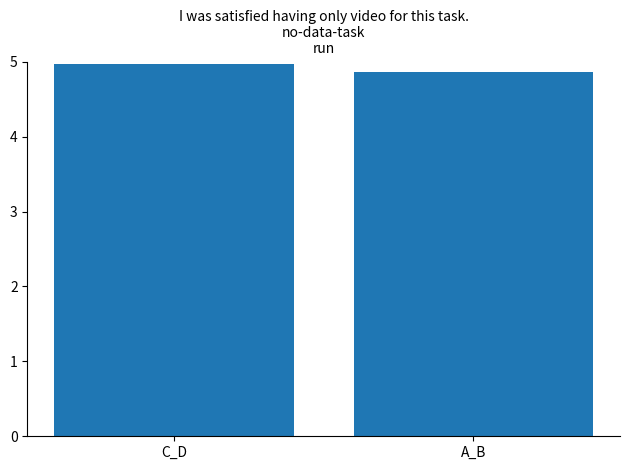

What is the smallest value displayed?

4.9